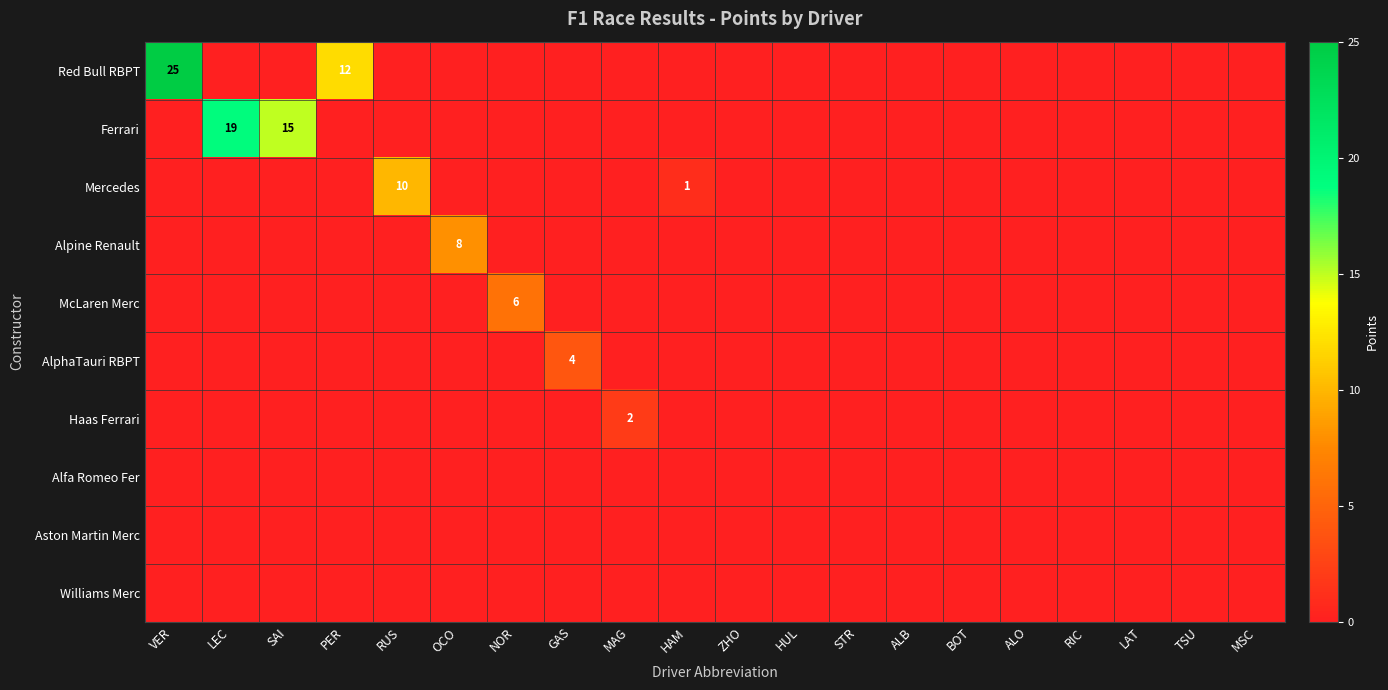

Where is row_0 nearest to the value 12?

PER